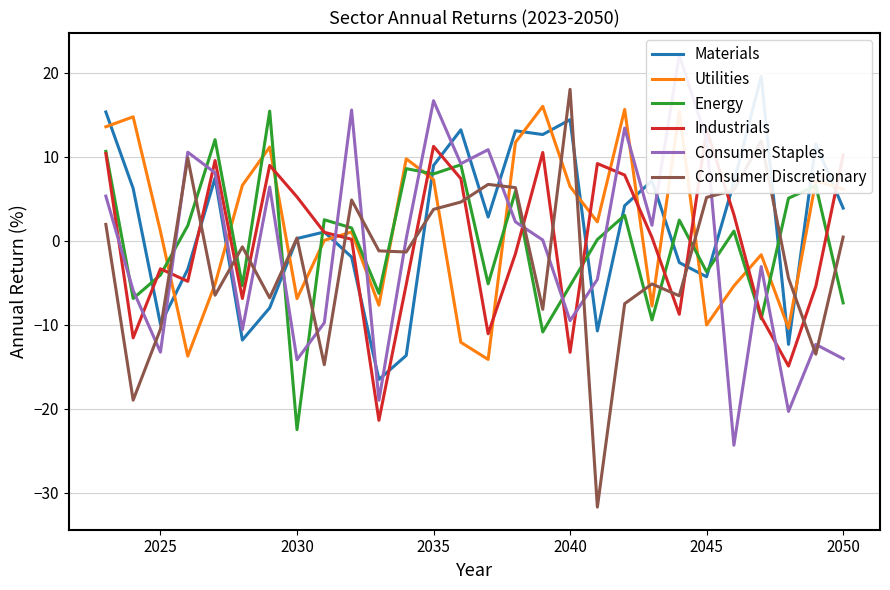

What is the minimum value for Utilities?

-14.1